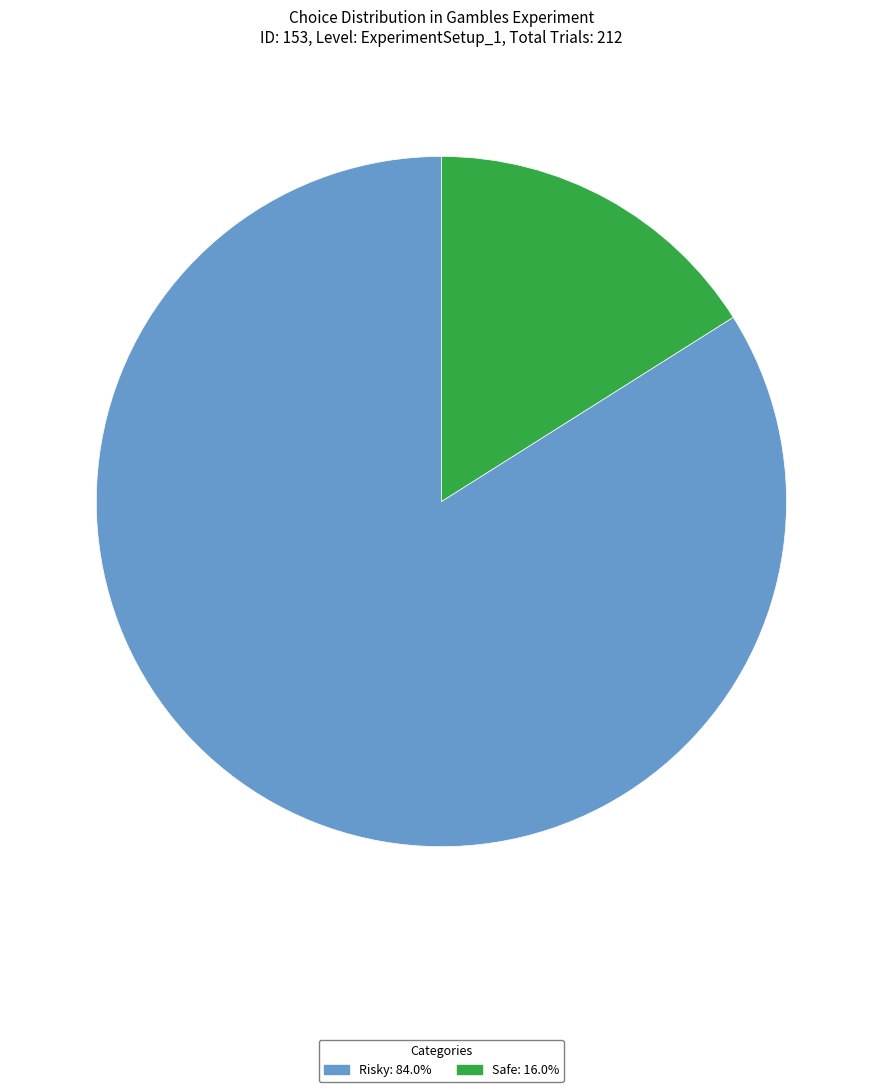

How many segments does this pie chart have?

2